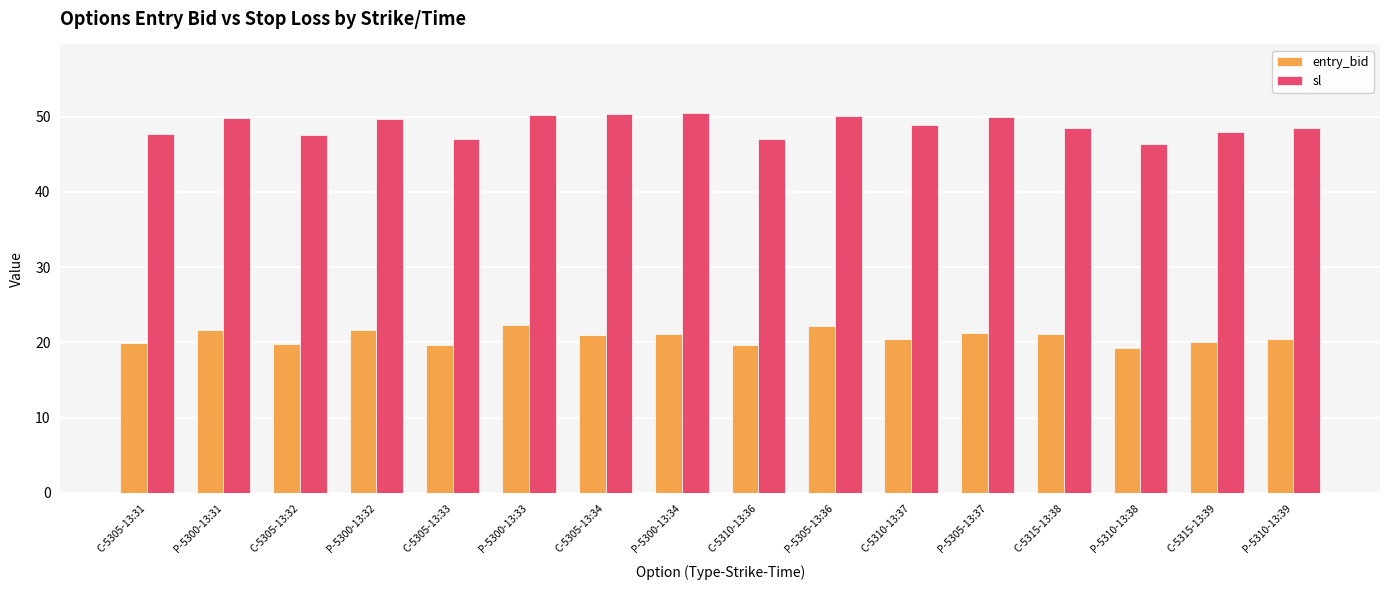

At which label does entry_bid first exceed 21?

P-5300-13:31